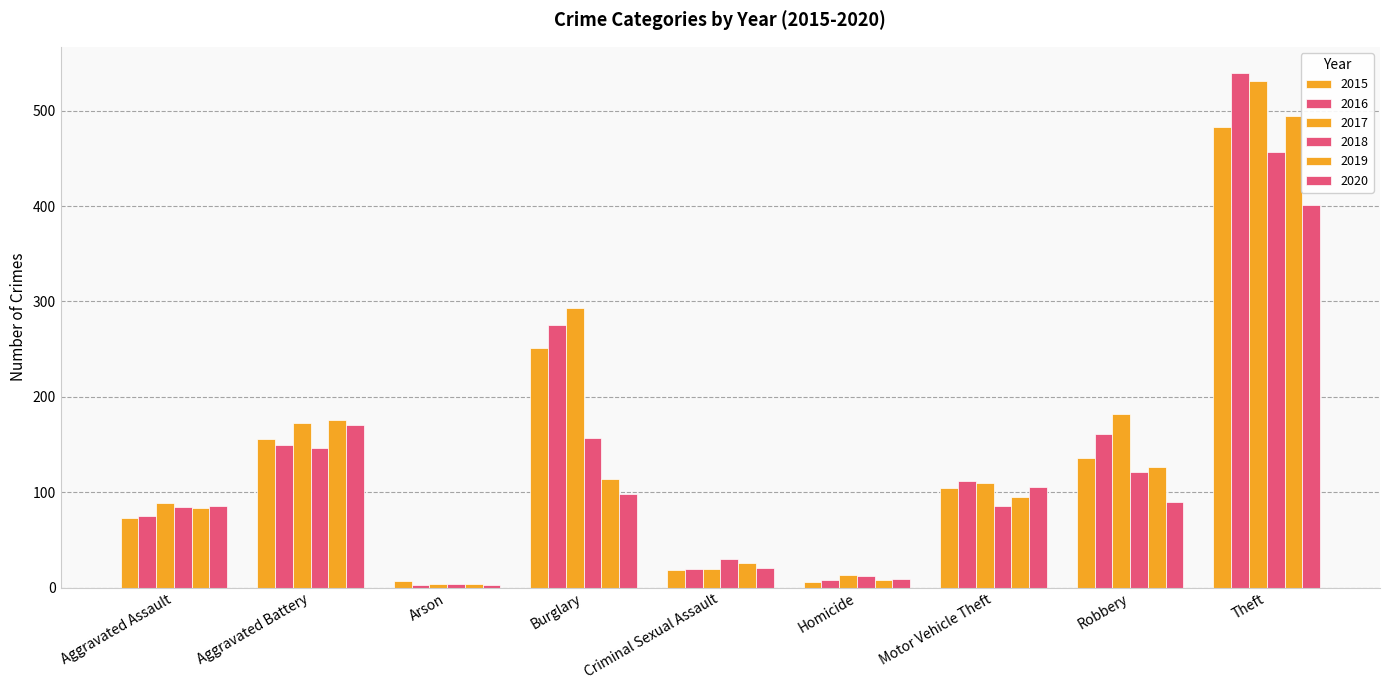

How many bars are there in each group?

6